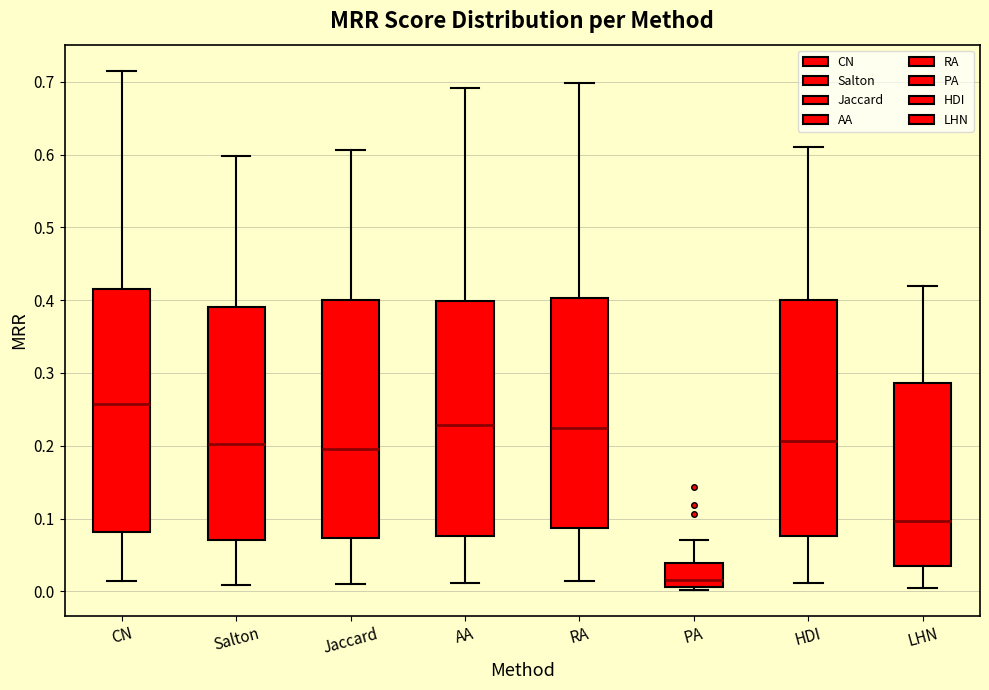

Where is the upper edge of the box for AA on the y-axis? The values are not printed on the chart, so give them approximately, as read against the axis.

0.40